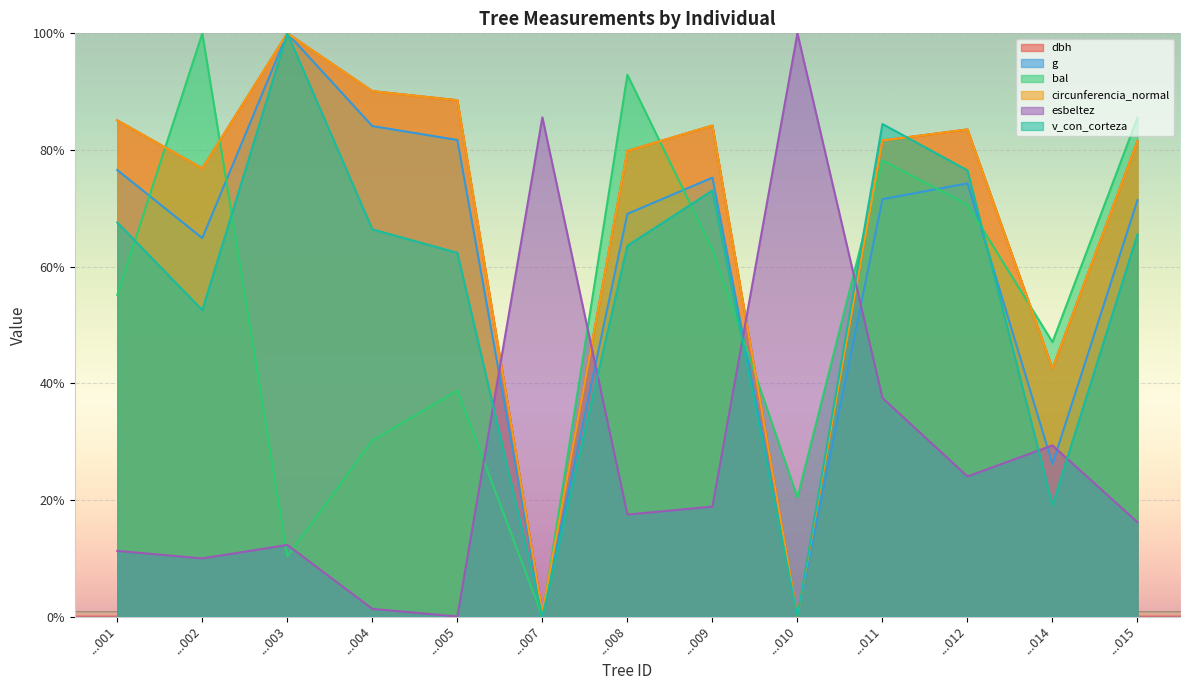

How many interior local peaks does the dbh series have?

3